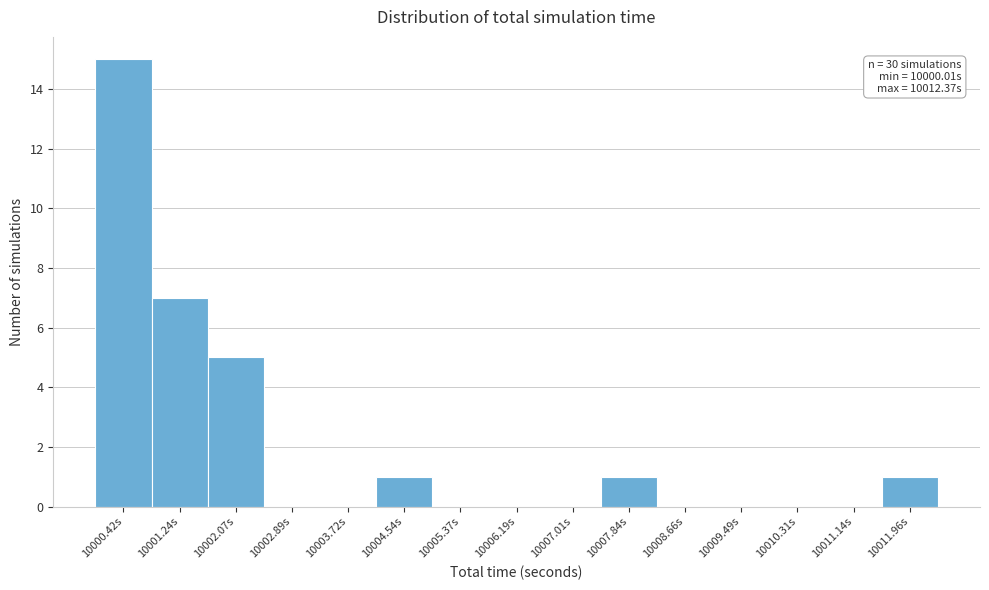

Which range on the x-axis has the tallest bar?

10000.0 to 10000.8